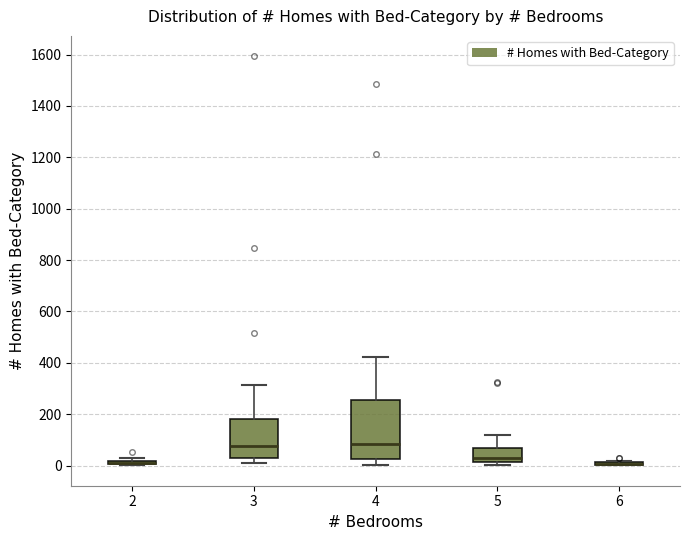

Reading left to right, transcribe this box plot: for each box, give where its median line is, the range the box spans, and where its two whiskers end, as read against the y-axis. The values are not printed on the chart, so give them approximately, as read against the axis.

2: box collapsed to a line at 20, whiskers 0 to 20
3: median 80, box 20 to 180, whiskers 20 (just below the box's lower edge) to 320
4: median 80, box 20 to 260, whiskers 0 to 420
5: median 20 (just above the box's lower edge), box 20 to 60, whiskers 0 to 120
6: box collapsed to a line at 0, whiskers 0 to 20